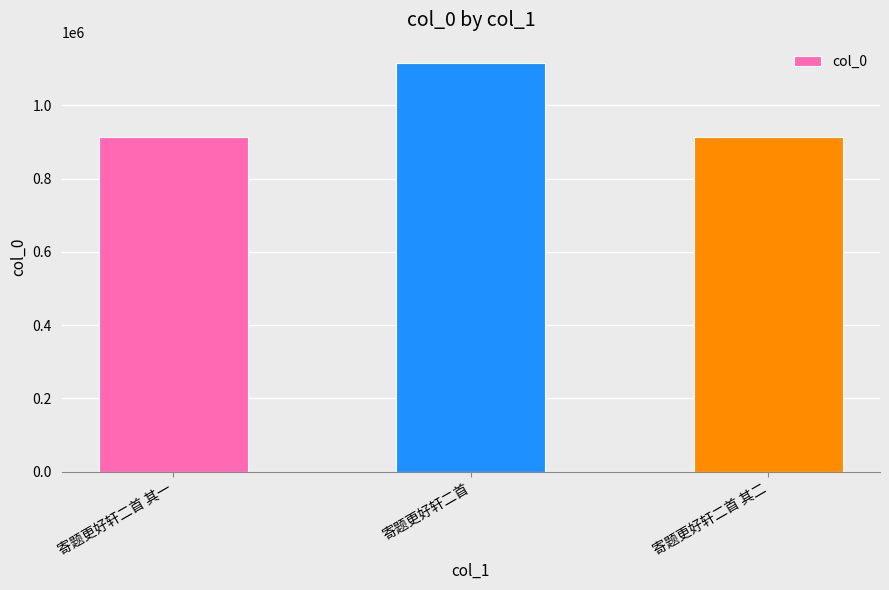

What is the difference between the maximum and second lowest values?

201975